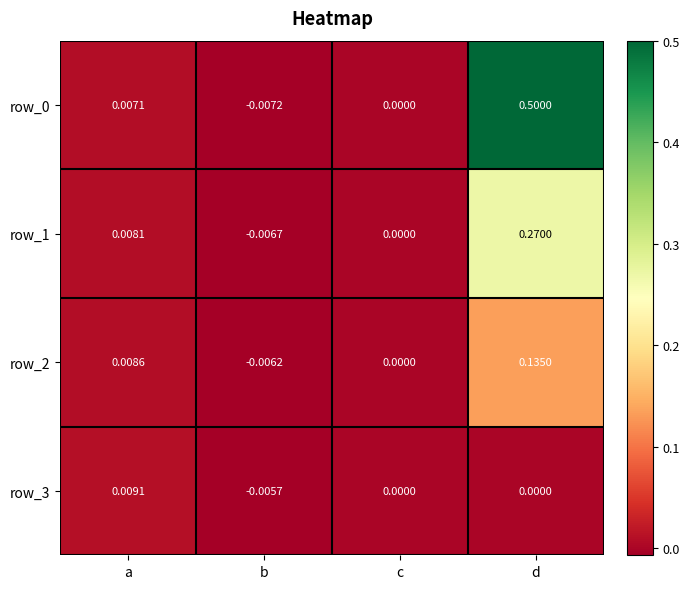

Which label corresponds to the largest value in the chart?

d